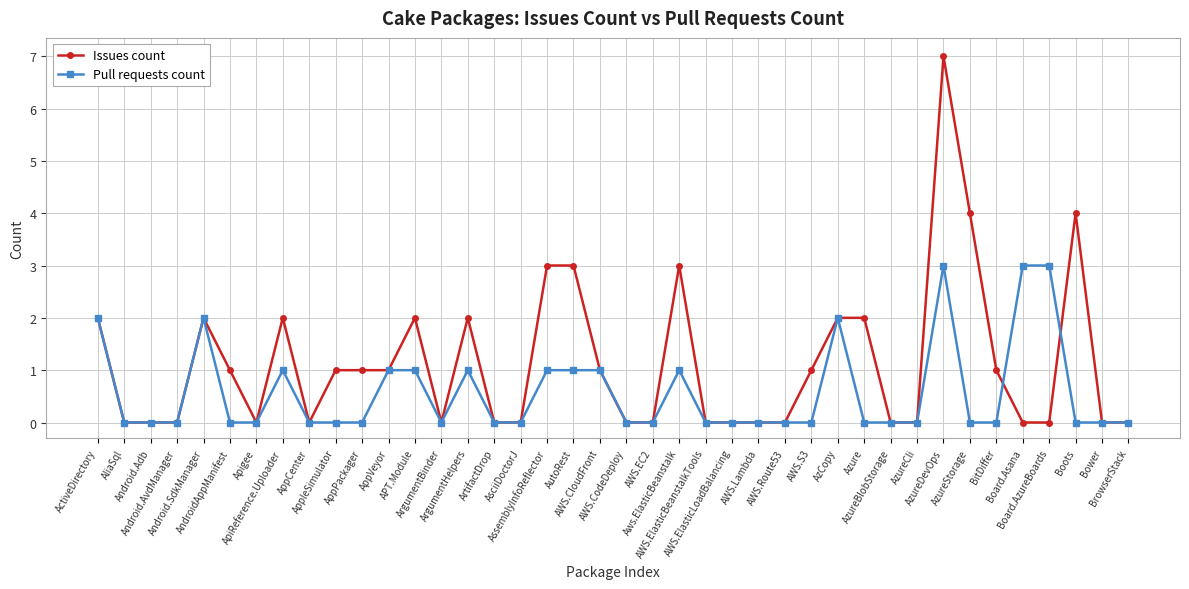

True or false: Issues count has more than 0 points higher than both neighbors.

True